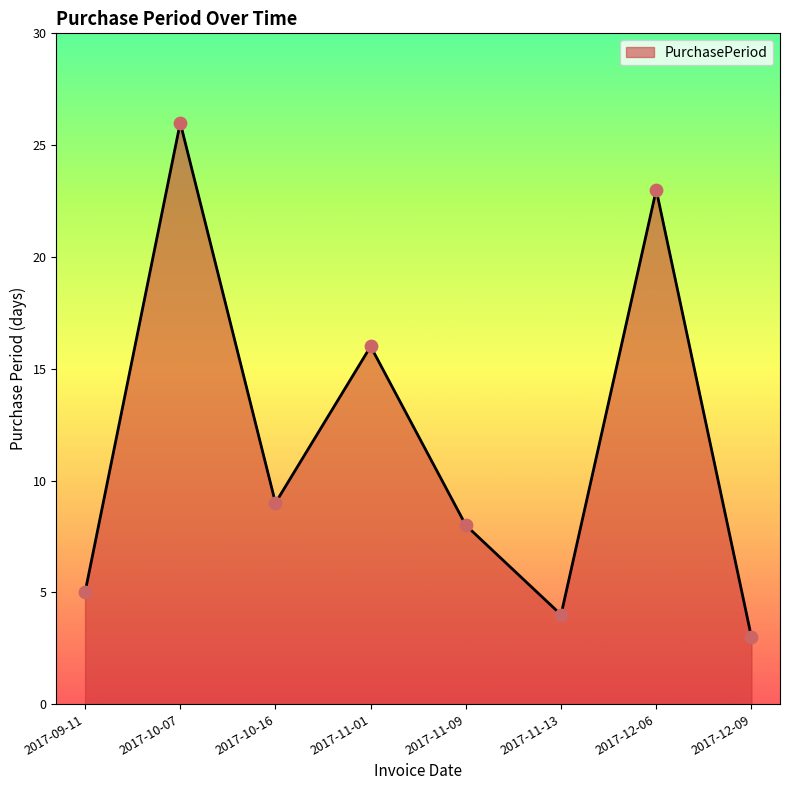

What is the ratio of the value at 2017-11-13 to the value at 2017-10-16?

0.4